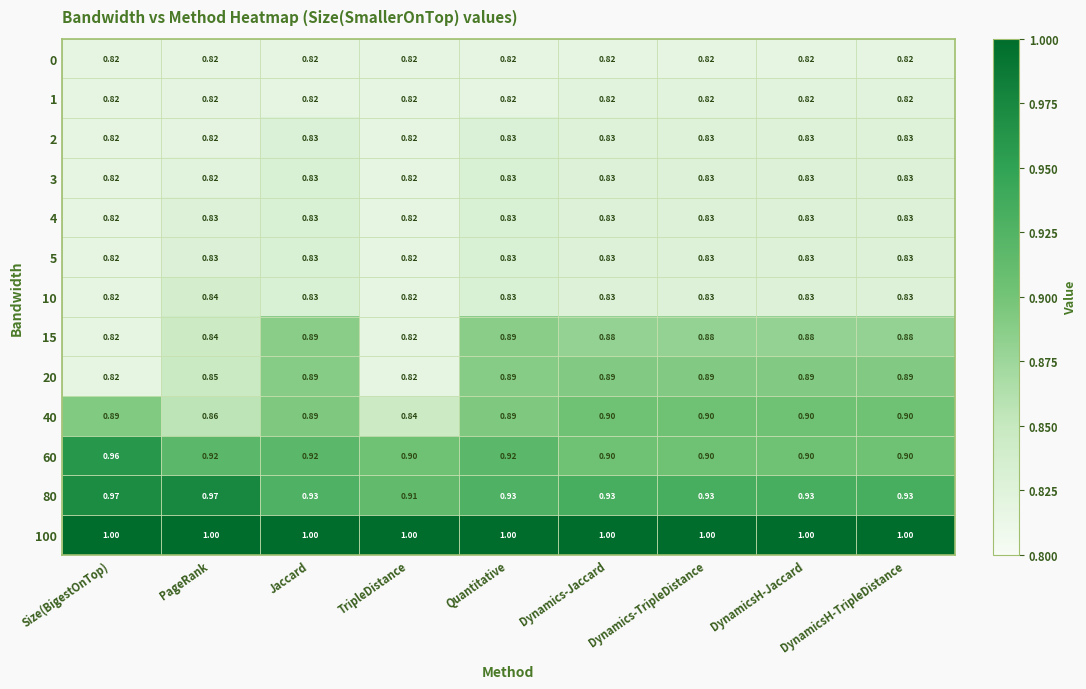

What is the total value across all series at Quantitative?

11.3